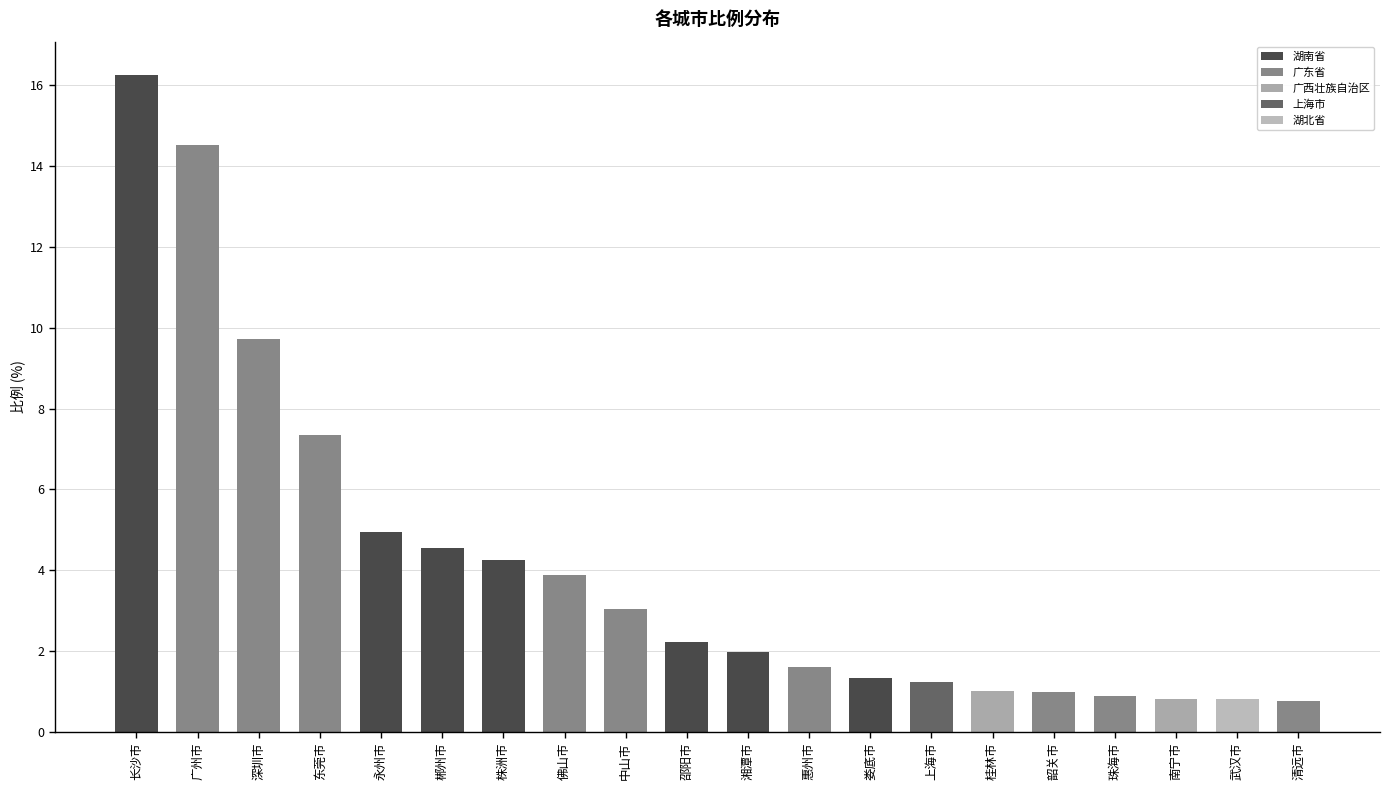

The value at 郴州市 is 4.5. True or false?

True